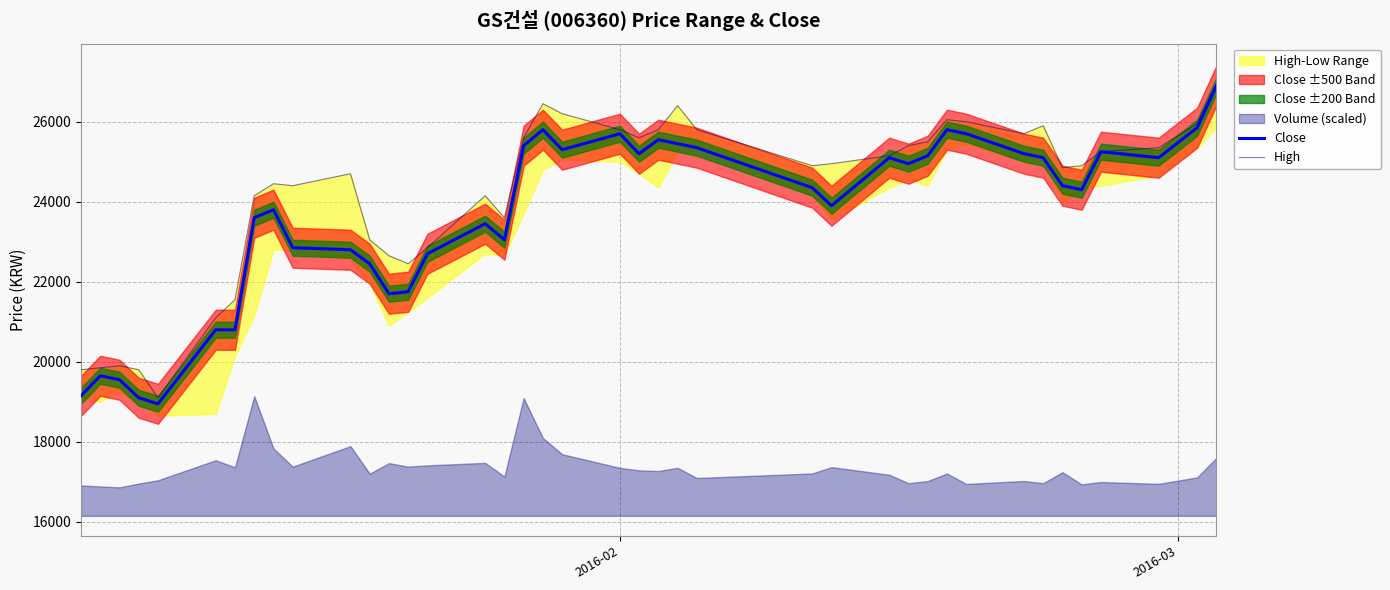

True or false: Close has more than 2 interior local peaks.

True